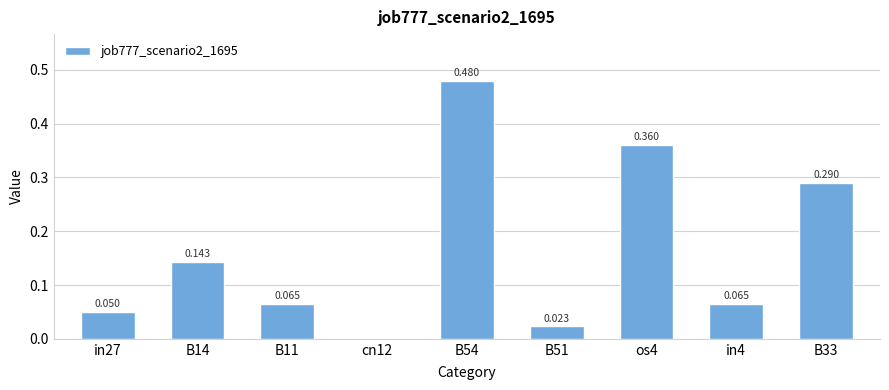

Reading right to left, list all the values displayed in this chart.

B33=0.3	in4=0.1	os4=0.4	B51=0.0	B54=0.5	cn12=0.0	B11=0.1	B14=0.1	in27=0.0